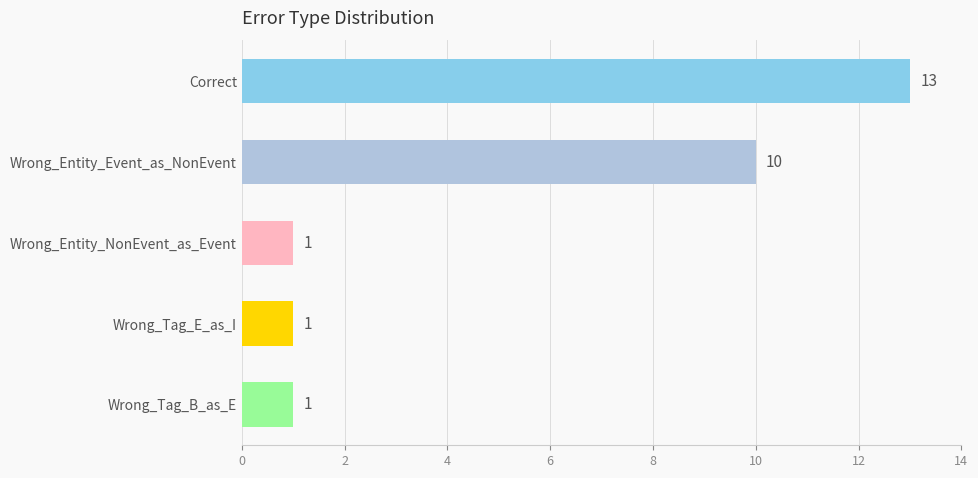

Reading top to bottom, what are all the values shown in this chart?

13	10	1	1	1